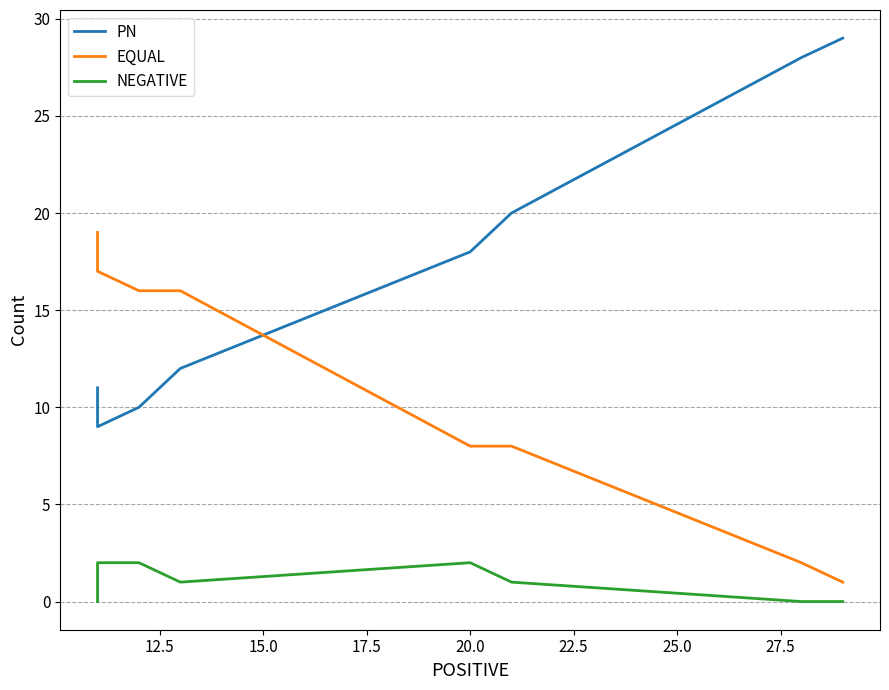

True or false: NEGATIVE has more than 2 interior local peaks.

False